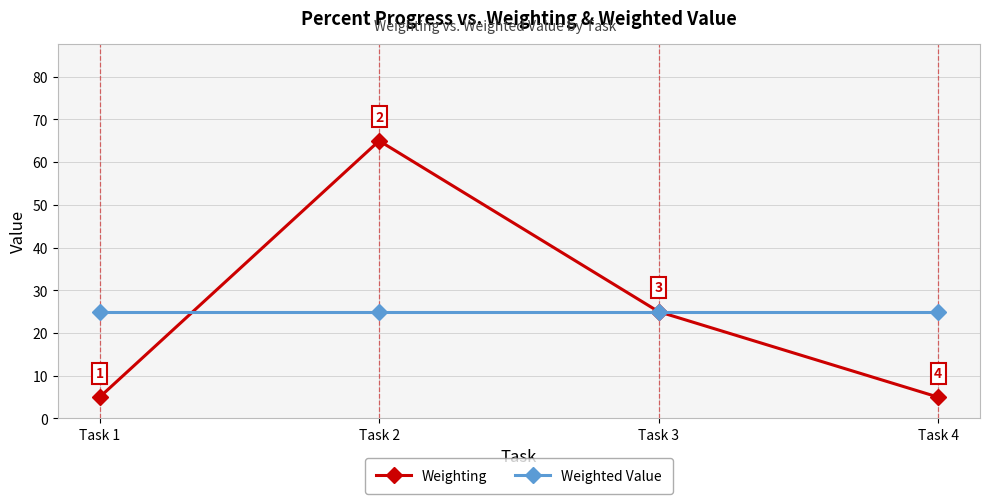

True or false: Weighted Value and Weighting intersect in this chart.

True